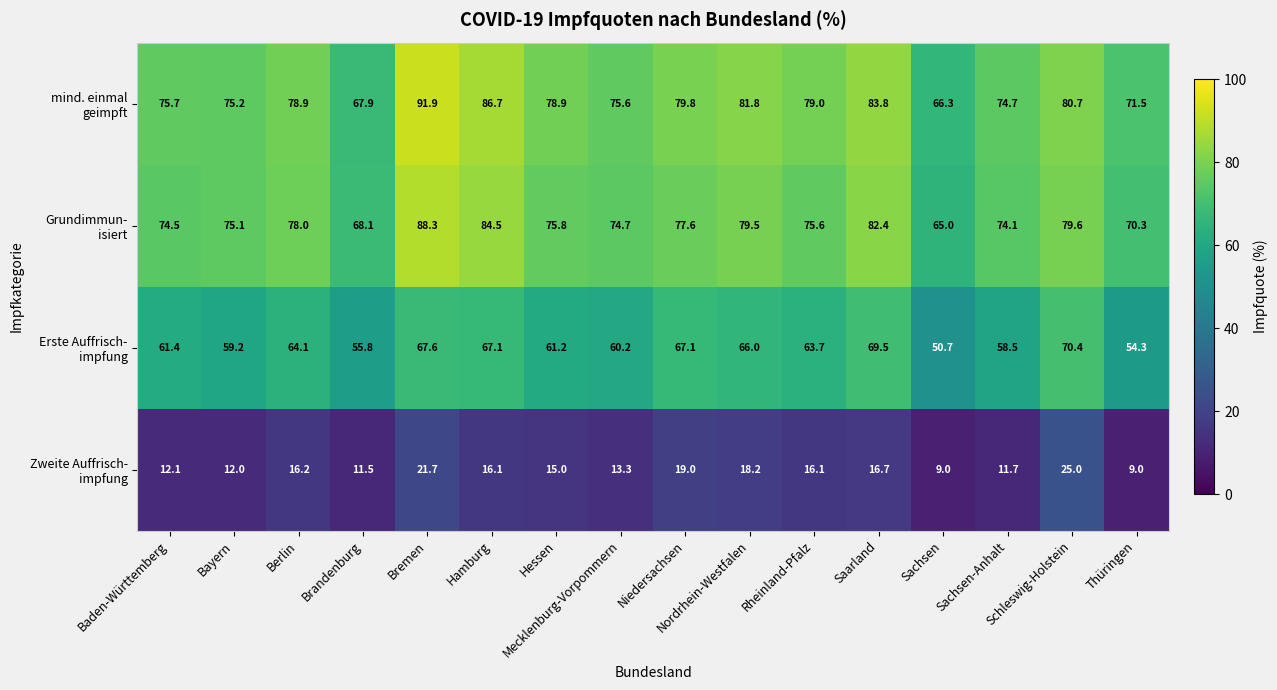

At how many categories does at least one series exceed 67?

15